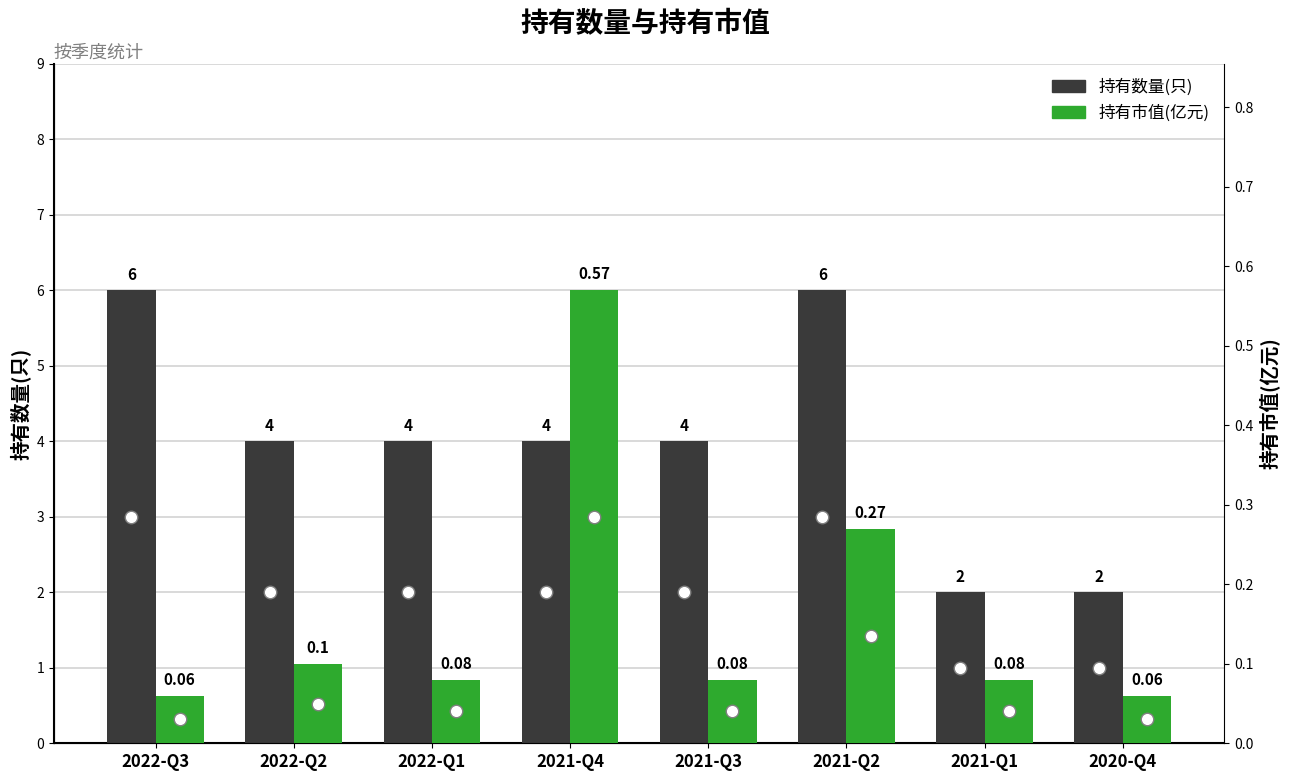

Which series has the largest total across all categories?

持有数量(只)